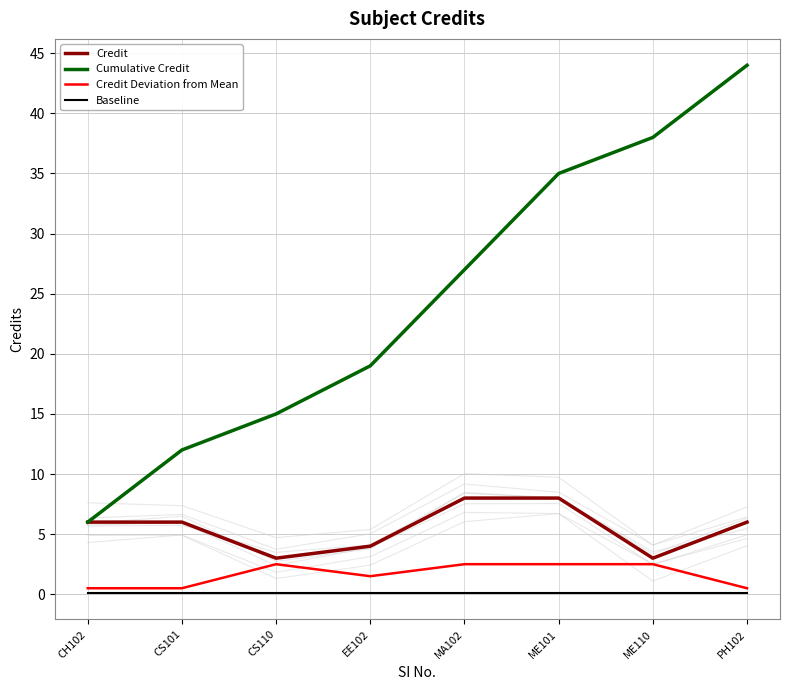

True or false: Cumulative Credit has a value of 62.1 at ME110.

False